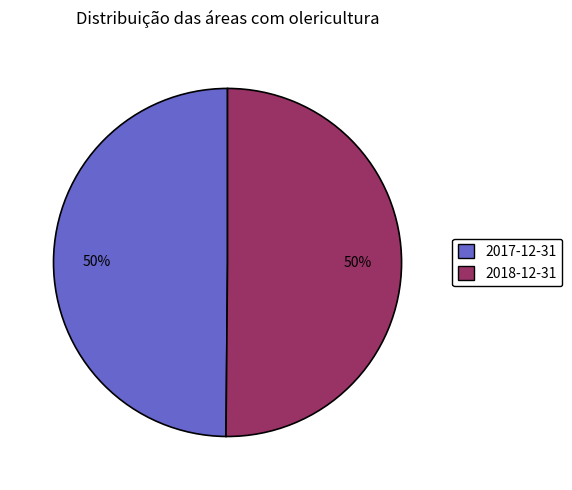

Combined, do 2017-12-31 and 2018-12-31 account for over 50%?

Yes